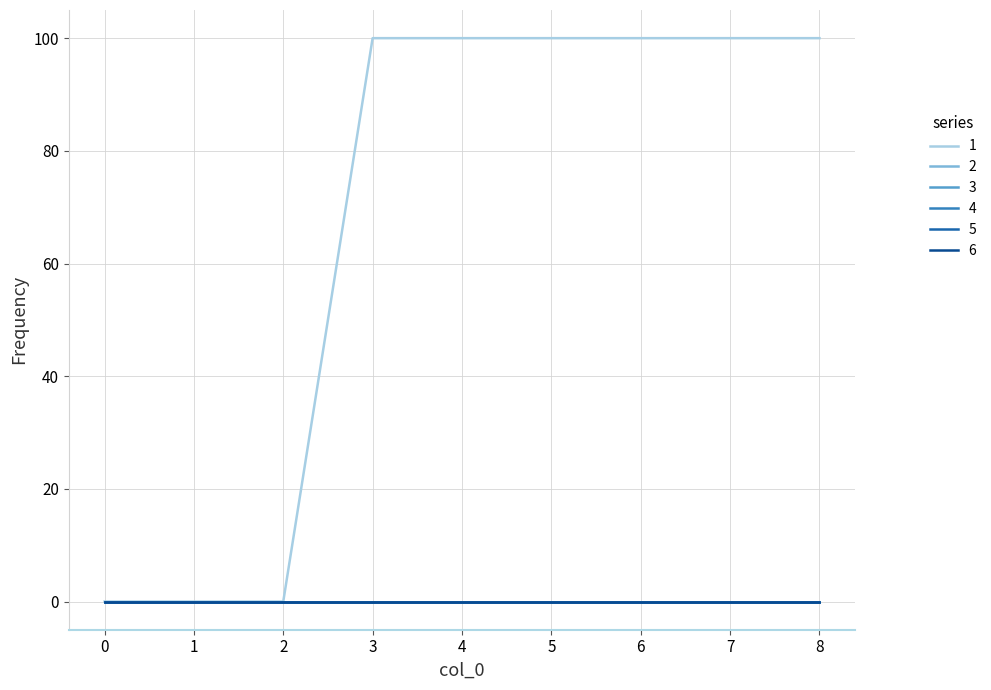

Rank the series by their maximum value, from lowest to highest.

2, 3, 4, 5, 6, 1